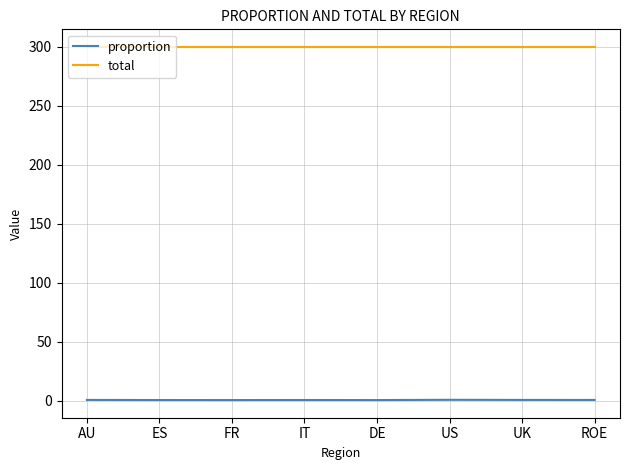

How many series are shown in this chart?

2